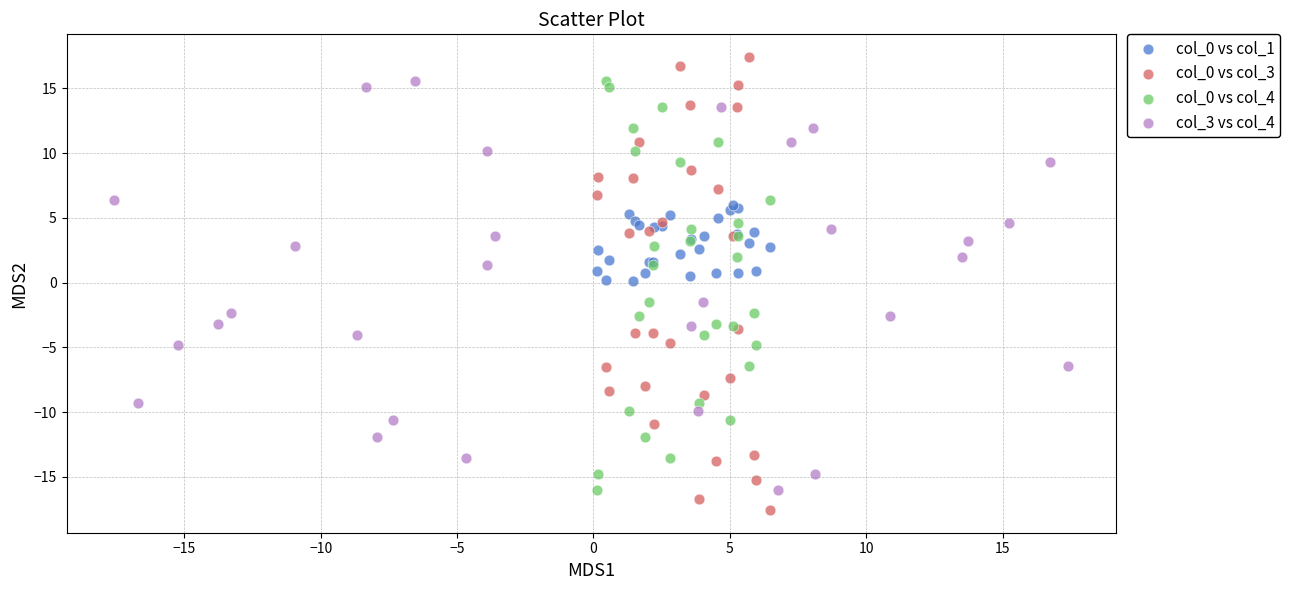

Which series reaches the minimum Y coordinate?

col_0 vs col_3